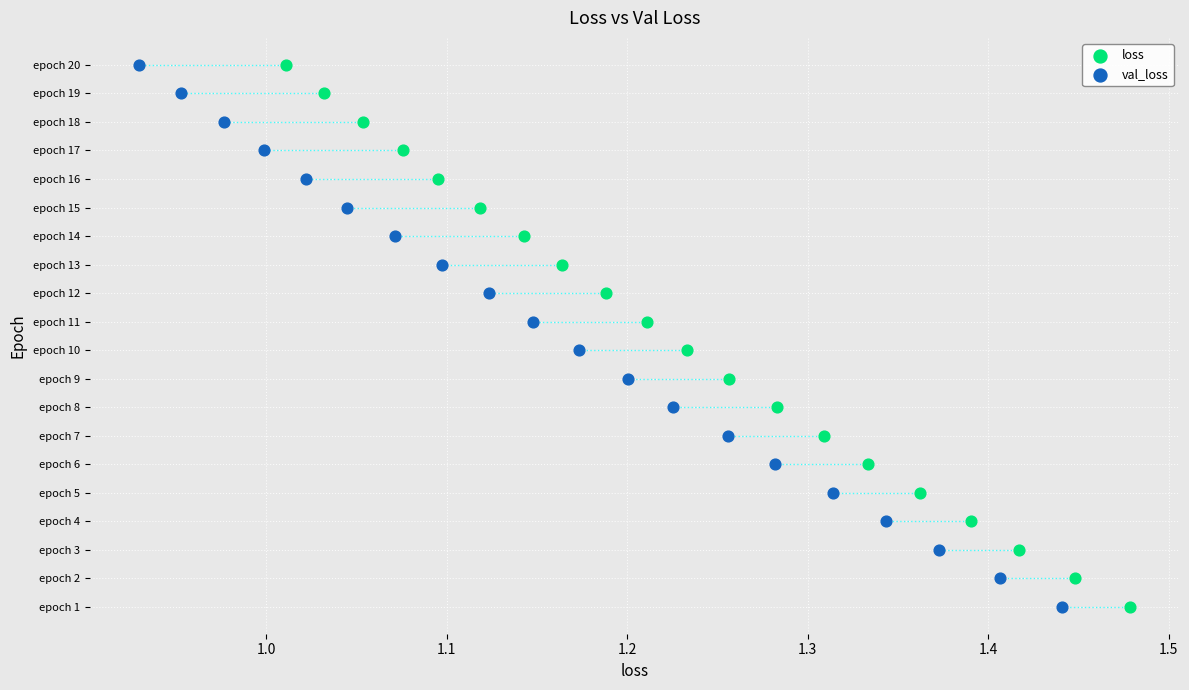

What are all the series names shown in the legend?

loss, val_loss